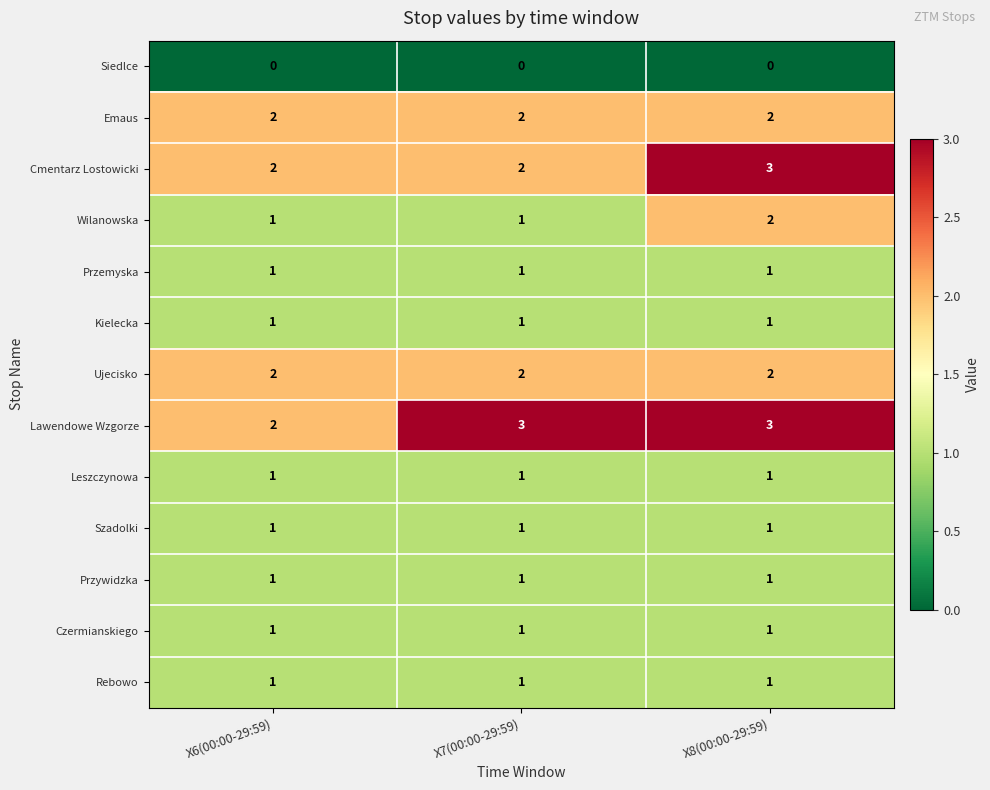

What is the total value across all series at X8(00:00-29:59)?

19